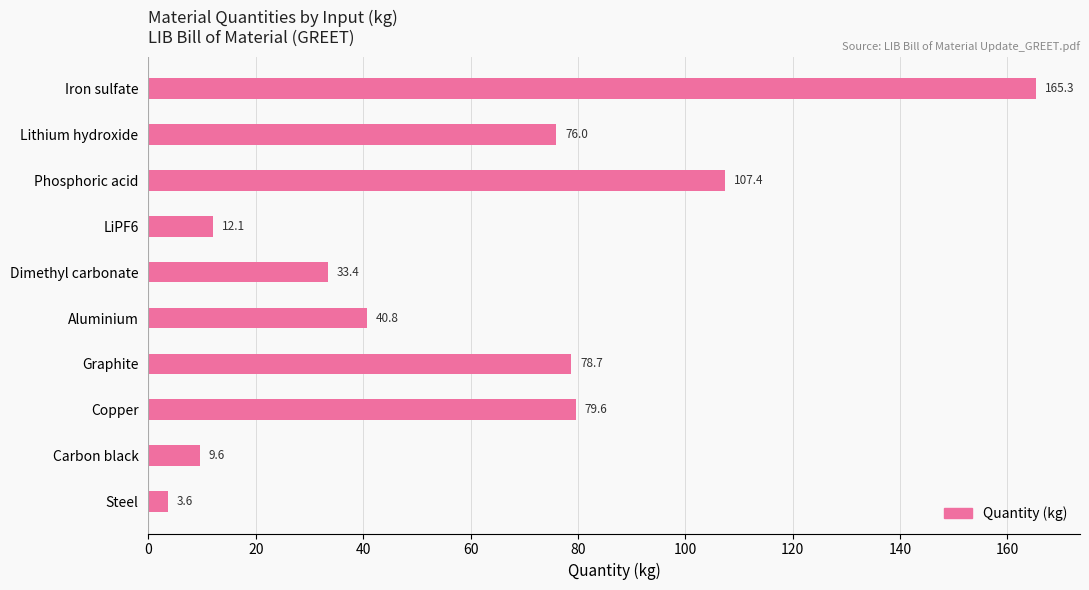

Read the value at Lithium hydroxide.

76.0